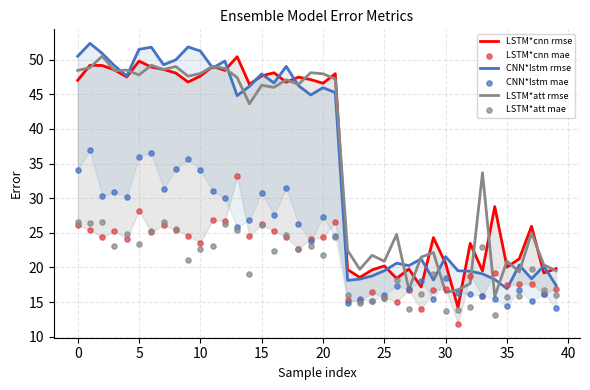

Which series has the largest total across all categories?

LSTM*att rmse